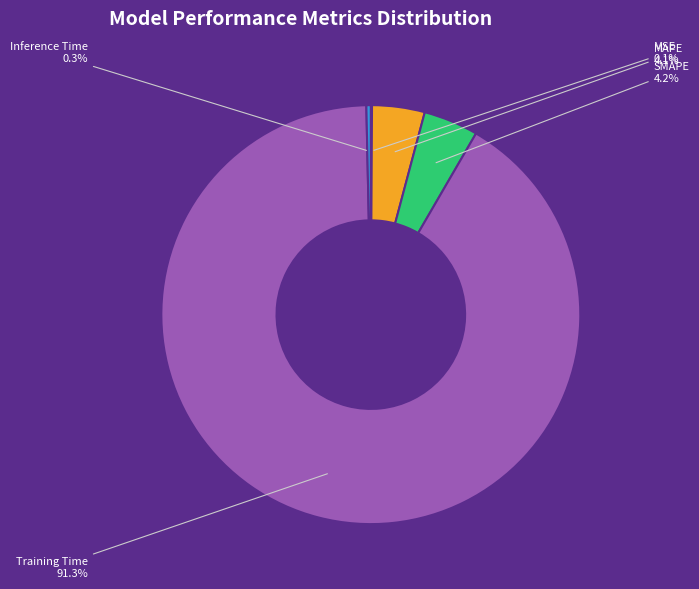

Which category accounts for the majority?

Training Time